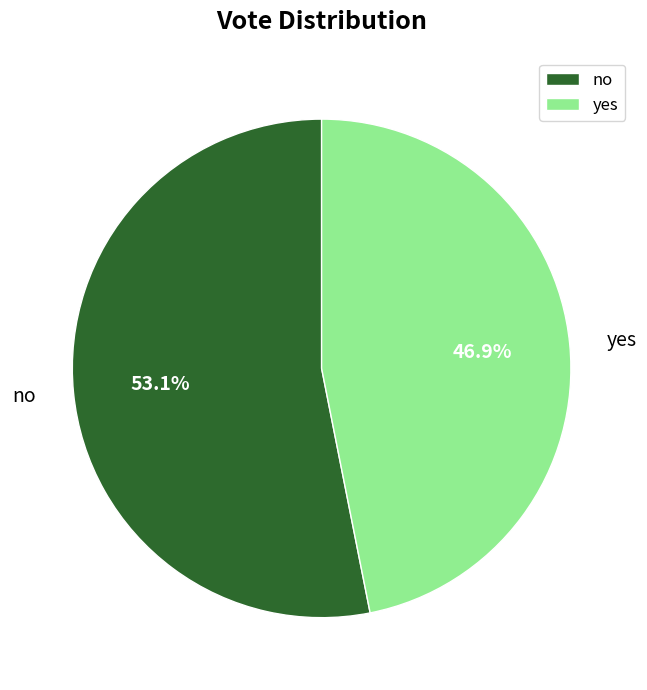

Rank the categories by value from lowest to highest.

yes, no